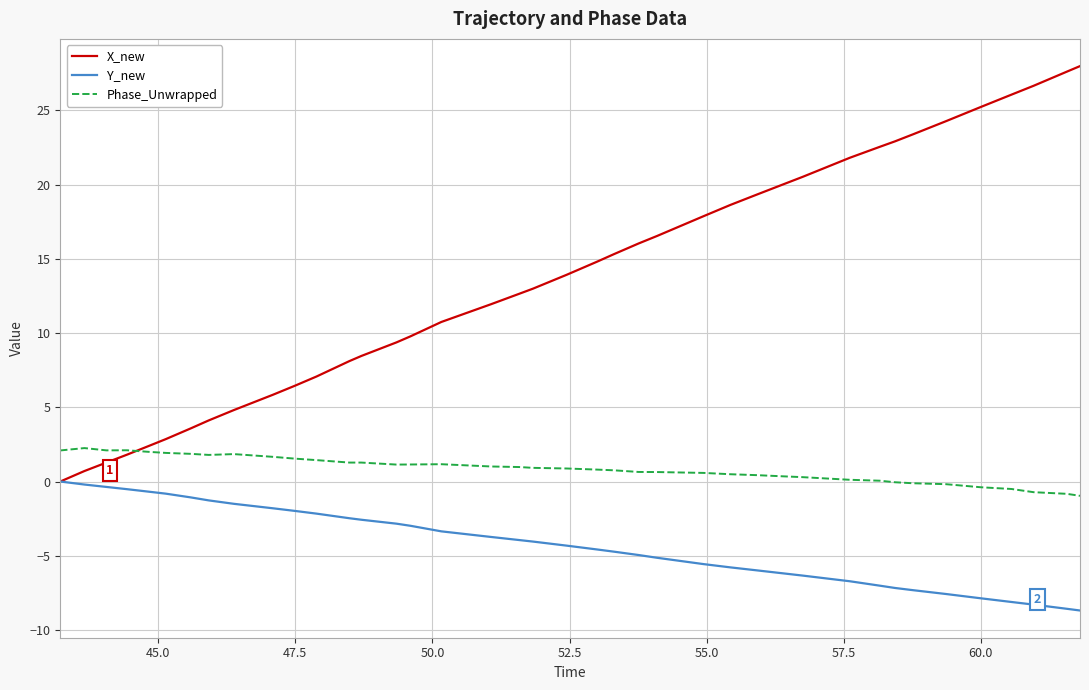

What is the maximum value shown in the chart?

28.0